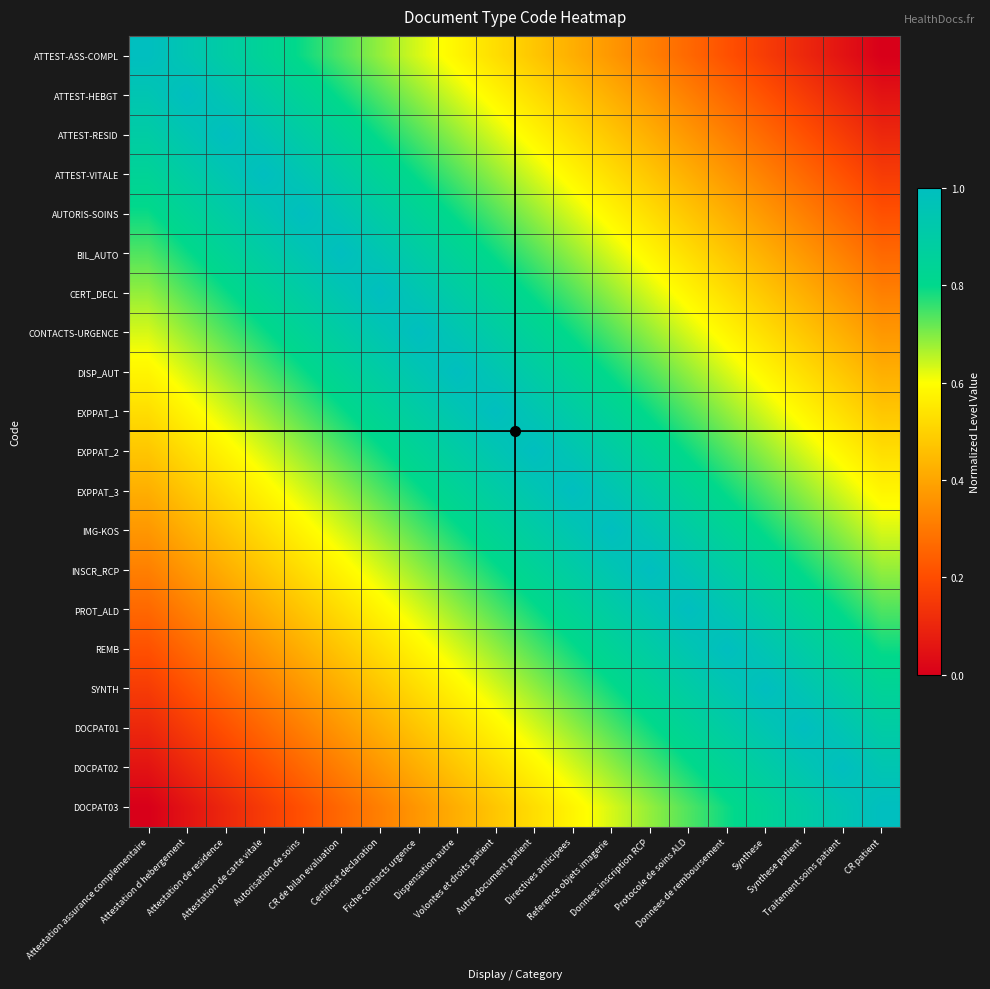

Reading left to right, extract all data points from this chart.

ATTEST-ASS-COMPL: Attestation assurance complementaire=1.0	Attestation d hebergement=0.9	Attestation de residence=0.9	Attestation de carte vitale=0.8	Autorisation de soins=0.8	CR de bilan evaluation=0.7	Certificat declaration=0.7	Fiche contacts urgence=0.6	Dispensation autre=0.6	Volontes et droits patient=0.5	Autre document patient=0.5	Directives anticipees=0.4	Reference objets imagerie=0.4	Donnees inscription RCP=0.3	Protocole de soins ALD=0.3	Donnees de remboursement=0.2	Synthese=0.2	Synthese patient=0.1	Traitement soins patient=0.1	CR patient=0.0
ATTEST-HEBGT: Attestation assurance complementaire=0.9	Attestation d hebergement=1.0	Attestation de residence=0.9	Attestation de carte vitale=0.9	Autorisation de soins=0.8	CR de bilan evaluation=0.8	Certificat declaration=0.7	Fiche contacts urgence=0.7	Dispensation autre=0.6	Volontes et droits patient=0.6	Autre document patient=0.5	Directives anticipees=0.5	Reference objets imagerie=0.4	Donnees inscription RCP=0.4	Protocole de soins ALD=0.3	Donnees de remboursement=0.3	Synthese=0.2	Synthese patient=0.2	Traitement soins patient=0.1	CR patient=0.1
ATTEST-RESID: Attestation assurance complementaire=0.9	Attestation d hebergement=0.9	Attestation de residence=1.0	Attestation de carte vitale=0.9	Autorisation de soins=0.9	CR de bilan evaluation=0.8	Certificat declaration=0.8	Fiche contacts urgence=0.7	Dispensation autre=0.7	Volontes et droits patient=0.6	Autre document patient=0.6	Directives anticipees=0.5	Reference objets imagerie=0.5	Donnees inscription RCP=0.4	Protocole de soins ALD=0.4	Donnees de remboursement=0.3	Synthese=0.3	Synthese patient=0.2	Traitement soins patient=0.2	CR patient=0.1
ATTEST-VITALE: Attestation assurance complementaire=0.8	Attestation d hebergement=0.9	Attestation de residence=0.9	Attestation de carte vitale=1.0	Autorisation de soins=0.9	CR de bilan evaluation=0.9	Certificat declaration=0.8	Fiche contacts urgence=0.8	Dispensation autre=0.7	Volontes et droits patient=0.7	Autre document patient=0.6	Directives anticipees=0.6	Reference objets imagerie=0.5	Donnees inscription RCP=0.5	Protocole de soins ALD=0.4	Donnees de remboursement=0.4	Synthese=0.3	Synthese patient=0.3	Traitement soins patient=0.2	CR patient=0.2
AUTORIS-SOINS: Attestation assurance complementaire=0.8	Attestation d hebergement=0.8	Attestation de residence=0.9	Attestation de carte vitale=0.9	Autorisation de soins=1.0	CR de bilan evaluation=0.9	Certificat declaration=0.9	Fiche contacts urgence=0.8	Dispensation autre=0.8	Volontes et droits patient=0.7	Autre document patient=0.7	Directives anticipees=0.6	Reference objets imagerie=0.6	Donnees inscription RCP=0.5	Protocole de soins ALD=0.5	Donnees de remboursement=0.4	Synthese=0.4	Synthese patient=0.3	Traitement soins patient=0.3	CR patient=0.2
BIL_AUTO: Attestation assurance complementaire=0.7	Attestation d hebergement=0.8	Attestation de residence=0.8	Attestation de carte vitale=0.9	Autorisation de soins=0.9	CR de bilan evaluation=1.0	Certificat declaration=0.9	Fiche contacts urgence=0.9	Dispensation autre=0.8	Volontes et droits patient=0.8	Autre document patient=0.7	Directives anticipees=0.7	Reference objets imagerie=0.6	Donnees inscription RCP=0.6	Protocole de soins ALD=0.5	Donnees de remboursement=0.5	Synthese=0.4	Synthese patient=0.4	Traitement soins patient=0.3	CR patient=0.3
CERT_DECL: Attestation assurance complementaire=0.7	Attestation d hebergement=0.7	Attestation de residence=0.8	Attestation de carte vitale=0.8	Autorisation de soins=0.9	CR de bilan evaluation=0.9	Certificat declaration=1.0	Fiche contacts urgence=0.9	Dispensation autre=0.9	Volontes et droits patient=0.8	Autre document patient=0.8	Directives anticipees=0.7	Reference objets imagerie=0.7	Donnees inscription RCP=0.6	Protocole de soins ALD=0.6	Donnees de remboursement=0.5	Synthese=0.5	Synthese patient=0.4	Traitement soins patient=0.4	CR patient=0.3
CONTACTS-URGENCE: Attestation assurance complementaire=0.6	Attestation d hebergement=0.7	Attestation de residence=0.7	Attestation de carte vitale=0.8	Autorisation de soins=0.8	CR de bilan evaluation=0.9	Certificat declaration=0.9	Fiche contacts urgence=1.0	Dispensation autre=0.9	Volontes et droits patient=0.9	Autre document patient=0.8	Directives anticipees=0.8	Reference objets imagerie=0.7	Donnees inscription RCP=0.7	Protocole de soins ALD=0.6	Donnees de remboursement=0.6	Synthese=0.5	Synthese patient=0.5	Traitement soins patient=0.4	CR patient=0.4
DISP_AUT: Attestation assurance complementaire=0.6	Attestation d hebergement=0.6	Attestation de residence=0.7	Attestation de carte vitale=0.7	Autorisation de soins=0.8	CR de bilan evaluation=0.8	Certificat declaration=0.9	Fiche contacts urgence=0.9	Dispensation autre=1.0	Volontes et droits patient=0.9	Autre document patient=0.9	Directives anticipees=0.8	Reference objets imagerie=0.8	Donnees inscription RCP=0.7	Protocole de soins ALD=0.7	Donnees de remboursement=0.6	Synthese=0.6	Synthese patient=0.5	Traitement soins patient=0.5	CR patient=0.4
EXPPAT_1: Attestation assurance complementaire=0.5	Attestation d hebergement=0.6	Attestation de residence=0.6	Attestation de carte vitale=0.7	Autorisation de soins=0.7	CR de bilan evaluation=0.8	Certificat declaration=0.8	Fiche contacts urgence=0.9	Dispensation autre=0.9	Volontes et droits patient=1.0	Autre document patient=0.9	Directives anticipees=0.9	Reference objets imagerie=0.8	Donnees inscription RCP=0.8	Protocole de soins ALD=0.7	Donnees de remboursement=0.7	Synthese=0.6	Synthese patient=0.6	Traitement soins patient=0.5	CR patient=0.5
EXPPAT_2: Attestation assurance complementaire=0.5	Attestation d hebergement=0.5	Attestation de residence=0.6	Attestation de carte vitale=0.6	Autorisation de soins=0.7	CR de bilan evaluation=0.7	Certificat declaration=0.8	Fiche contacts urgence=0.8	Dispensation autre=0.9	Volontes et droits patient=0.9	Autre document patient=1.0	Directives anticipees=0.9	Reference objets imagerie=0.9	Donnees inscription RCP=0.8	Protocole de soins ALD=0.8	Donnees de remboursement=0.7	Synthese=0.7	Synthese patient=0.6	Traitement soins patient=0.6	CR patient=0.5
EXPPAT_3: Attestation assurance complementaire=0.4	Attestation d hebergement=0.5	Attestation de residence=0.5	Attestation de carte vitale=0.6	Autorisation de soins=0.6	CR de bilan evaluation=0.7	Certificat declaration=0.7	Fiche contacts urgence=0.8	Dispensation autre=0.8	Volontes et droits patient=0.9	Autre document patient=0.9	Directives anticipees=1.0	Reference objets imagerie=0.9	Donnees inscription RCP=0.9	Protocole de soins ALD=0.8	Donnees de remboursement=0.8	Synthese=0.7	Synthese patient=0.7	Traitement soins patient=0.6	CR patient=0.6
IMG-KOS: Attestation assurance complementaire=0.4	Attestation d hebergement=0.4	Attestation de residence=0.5	Attestation de carte vitale=0.5	Autorisation de soins=0.6	CR de bilan evaluation=0.6	Certificat declaration=0.7	Fiche contacts urgence=0.7	Dispensation autre=0.8	Volontes et droits patient=0.8	Autre document patient=0.9	Directives anticipees=0.9	Reference objets imagerie=1.0	Donnees inscription RCP=0.9	Protocole de soins ALD=0.9	Donnees de remboursement=0.8	Synthese=0.8	Synthese patient=0.7	Traitement soins patient=0.7	CR patient=0.6
INSCR_RCP: Attestation assurance complementaire=0.3	Attestation d hebergement=0.4	Attestation de residence=0.4	Attestation de carte vitale=0.5	Autorisation de soins=0.5	CR de bilan evaluation=0.6	Certificat declaration=0.6	Fiche contacts urgence=0.7	Dispensation autre=0.7	Volontes et droits patient=0.8	Autre document patient=0.8	Directives anticipees=0.9	Reference objets imagerie=0.9	Donnees inscription RCP=1.0	Protocole de soins ALD=0.9	Donnees de remboursement=0.9	Synthese=0.8	Synthese patient=0.8	Traitement soins patient=0.7	CR patient=0.7
PROT_ALD: Attestation assurance complementaire=0.3	Attestation d hebergement=0.3	Attestation de residence=0.4	Attestation de carte vitale=0.4	Autorisation de soins=0.5	CR de bilan evaluation=0.5	Certificat declaration=0.6	Fiche contacts urgence=0.6	Dispensation autre=0.7	Volontes et droits patient=0.7	Autre document patient=0.8	Directives anticipees=0.8	Reference objets imagerie=0.9	Donnees inscription RCP=0.9	Protocole de soins ALD=1.0	Donnees de remboursement=0.9	Synthese=0.9	Synthese patient=0.8	Traitement soins patient=0.8	CR patient=0.7
REMB: Attestation assurance complementaire=0.2	Attestation d hebergement=0.3	Attestation de residence=0.3	Attestation de carte vitale=0.4	Autorisation de soins=0.4	CR de bilan evaluation=0.5	Certificat declaration=0.5	Fiche contacts urgence=0.6	Dispensation autre=0.6	Volontes et droits patient=0.7	Autre document patient=0.7	Directives anticipees=0.8	Reference objets imagerie=0.8	Donnees inscription RCP=0.9	Protocole de soins ALD=0.9	Donnees de remboursement=1.0	Synthese=0.9	Synthese patient=0.9	Traitement soins patient=0.8	CR patient=0.8
SYNTH: Attestation assurance complementaire=0.2	Attestation d hebergement=0.2	Attestation de residence=0.3	Attestation de carte vitale=0.3	Autorisation de soins=0.4	CR de bilan evaluation=0.4	Certificat declaration=0.5	Fiche contacts urgence=0.5	Dispensation autre=0.6	Volontes et droits patient=0.6	Autre document patient=0.7	Directives anticipees=0.7	Reference objets imagerie=0.8	Donnees inscription RCP=0.8	Protocole de soins ALD=0.9	Donnees de remboursement=0.9	Synthese=1.0	Synthese patient=0.9	Traitement soins patient=0.9	CR patient=0.8
DOCPAT01: Attestation assurance complementaire=0.1	Attestation d hebergement=0.2	Attestation de residence=0.2	Attestation de carte vitale=0.3	Autorisation de soins=0.3	CR de bilan evaluation=0.4	Certificat declaration=0.4	Fiche contacts urgence=0.5	Dispensation autre=0.5	Volontes et droits patient=0.6	Autre document patient=0.6	Directives anticipees=0.7	Reference objets imagerie=0.7	Donnees inscription RCP=0.8	Protocole de soins ALD=0.8	Donnees de remboursement=0.9	Synthese=0.9	Synthese patient=1.0	Traitement soins patient=0.9	CR patient=0.9
DOCPAT02: Attestation assurance complementaire=0.1	Attestation d hebergement=0.1	Attestation de residence=0.2	Attestation de carte vitale=0.2	Autorisation de soins=0.3	CR de bilan evaluation=0.3	Certificat declaration=0.4	Fiche contacts urgence=0.4	Dispensation autre=0.5	Volontes et droits patient=0.5	Autre document patient=0.6	Directives anticipees=0.6	Reference objets imagerie=0.7	Donnees inscription RCP=0.7	Protocole de soins ALD=0.8	Donnees de remboursement=0.8	Synthese=0.9	Synthese patient=0.9	Traitement soins patient=1.0	CR patient=0.9
DOCPAT03: Attestation assurance complementaire=0.0	Attestation d hebergement=0.1	Attestation de residence=0.1	Attestation de carte vitale=0.2	Autorisation de soins=0.2	CR de bilan evaluation=0.3	Certificat declaration=0.3	Fiche contacts urgence=0.4	Dispensation autre=0.4	Volontes et droits patient=0.5	Autre document patient=0.5	Directives anticipees=0.6	Reference objets imagerie=0.6	Donnees inscription RCP=0.7	Protocole de soins ALD=0.7	Donnees de remboursement=0.8	Synthese=0.8	Synthese patient=0.9	Traitement soins patient=0.9	CR patient=1.0